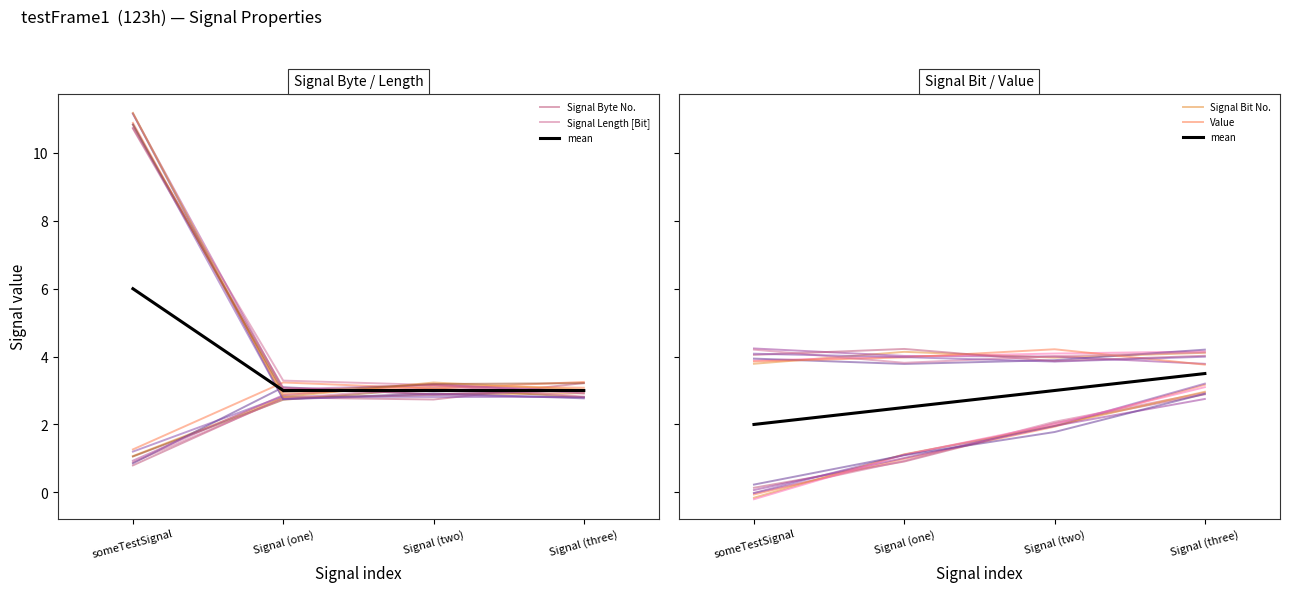

Between which two adjacent categories do Signal Bit No. and Signal Length [Bit] first intersect?

someTestSignal and Signal (one)